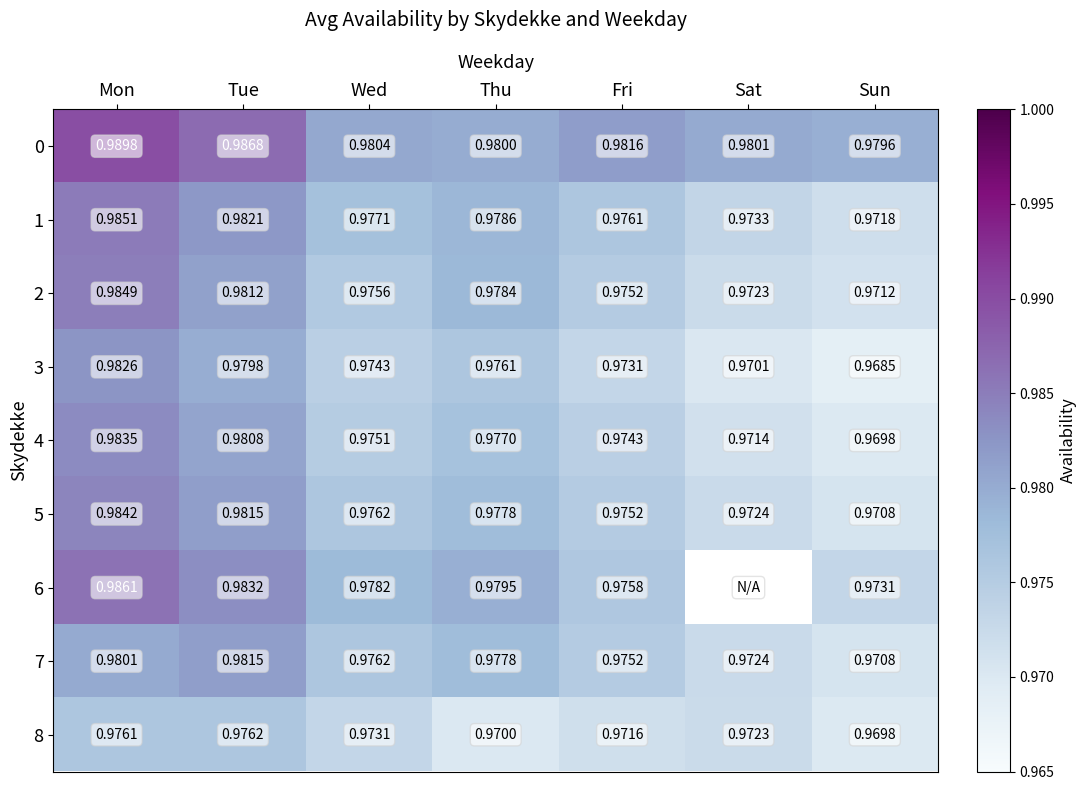

At which label is 4 closest to 0?

Sun